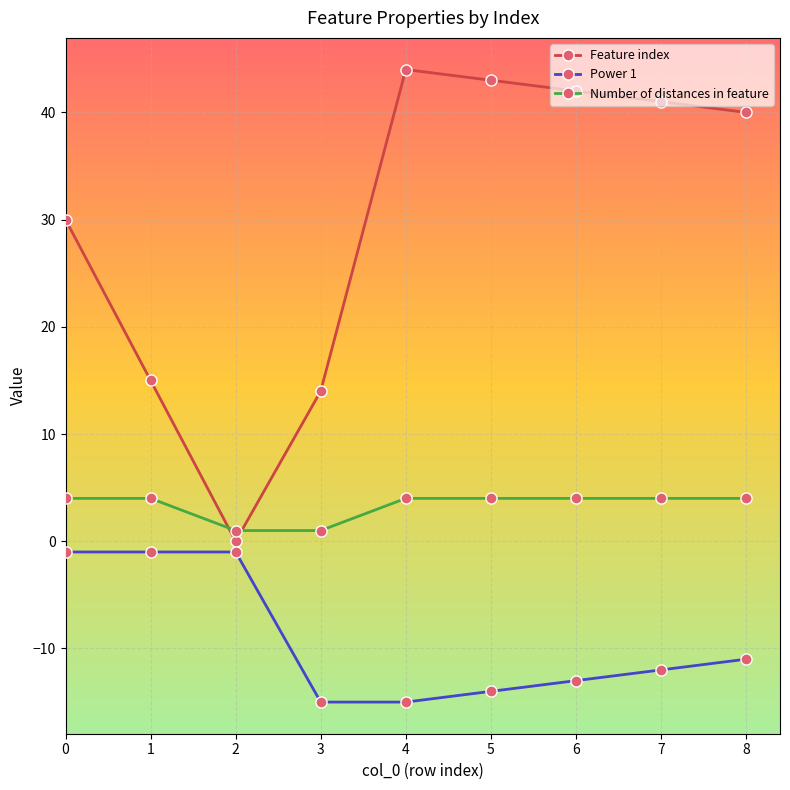

What is the approximate value of Power 1 at 8, to the nearest 5?

-10